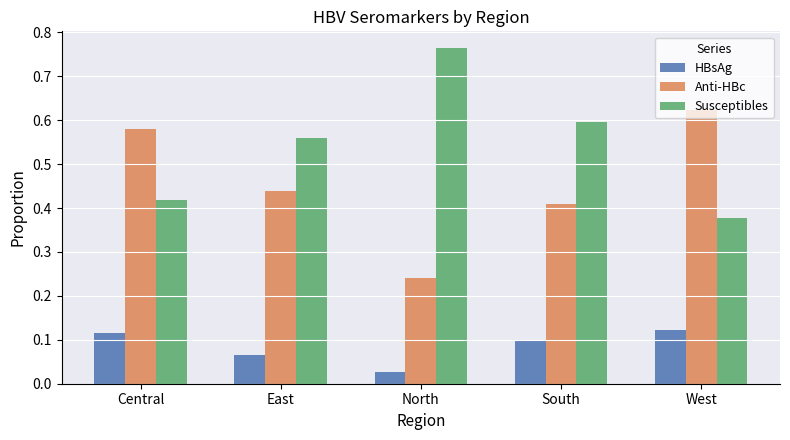

Which category has the highest value in the Susceptibles series?

North